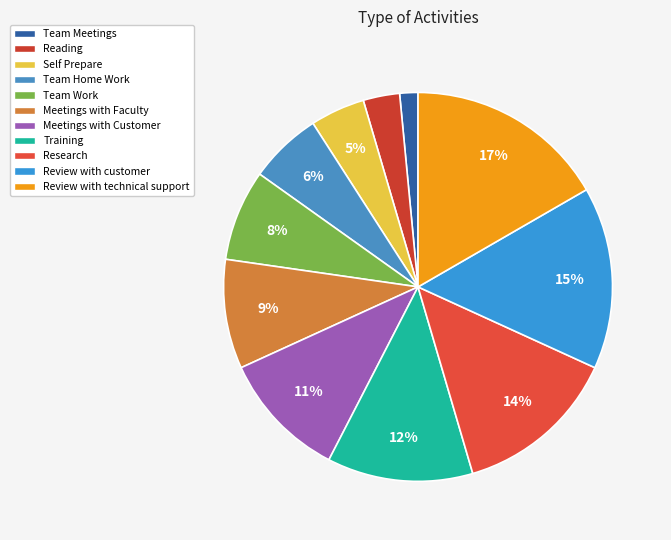

Rank the categories by value from lowest to highest.

Team Meetings, Reading, Self Prepare, Team Home Work, Team Work, Meetings with Faculty, Meetings with Customer, Training, Research, Review with customer, Review with technical support